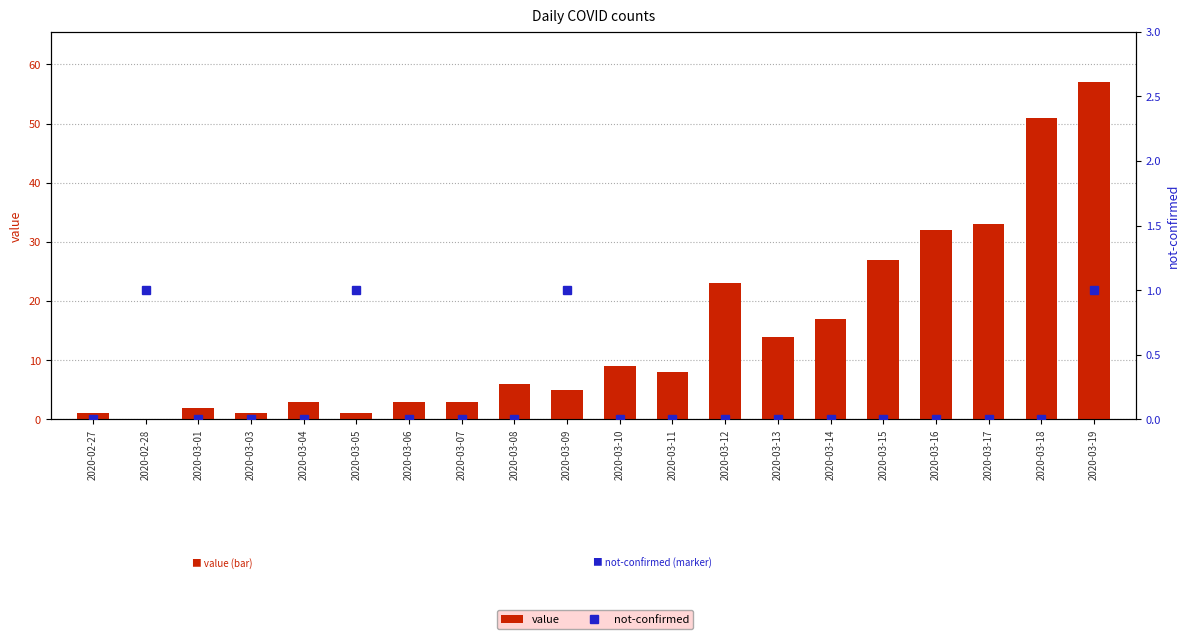

How many not-confirmed values are between 0 and 1?

20